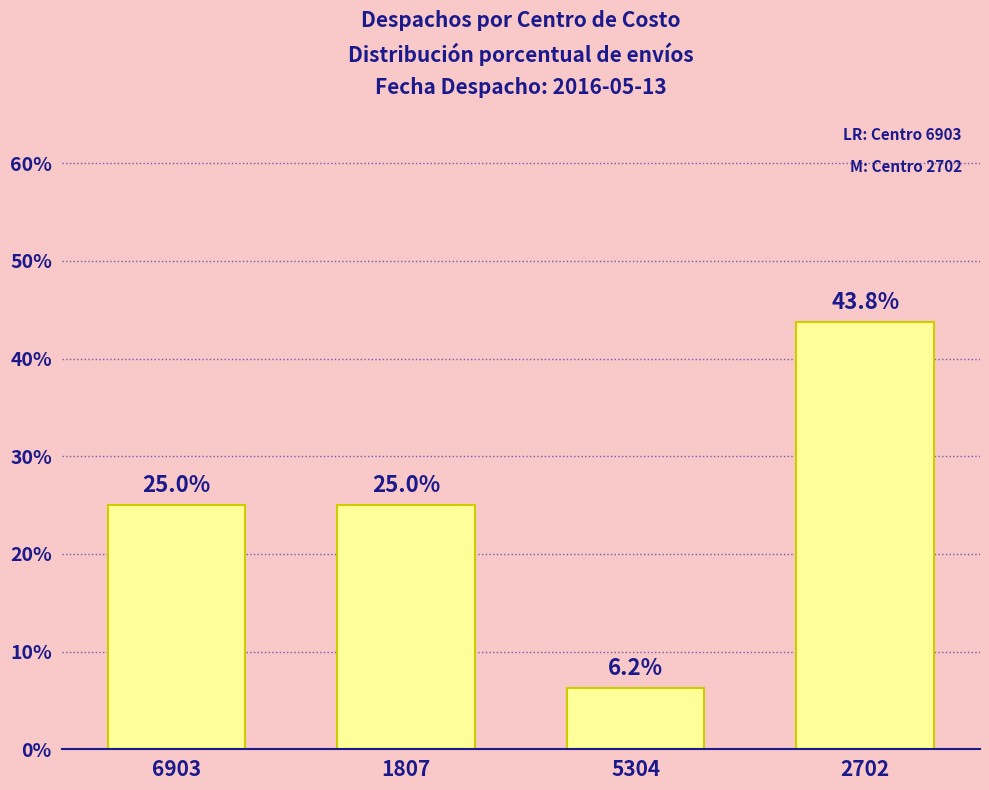

The chart shows a value of 12.0 at 2702. True or false?

False